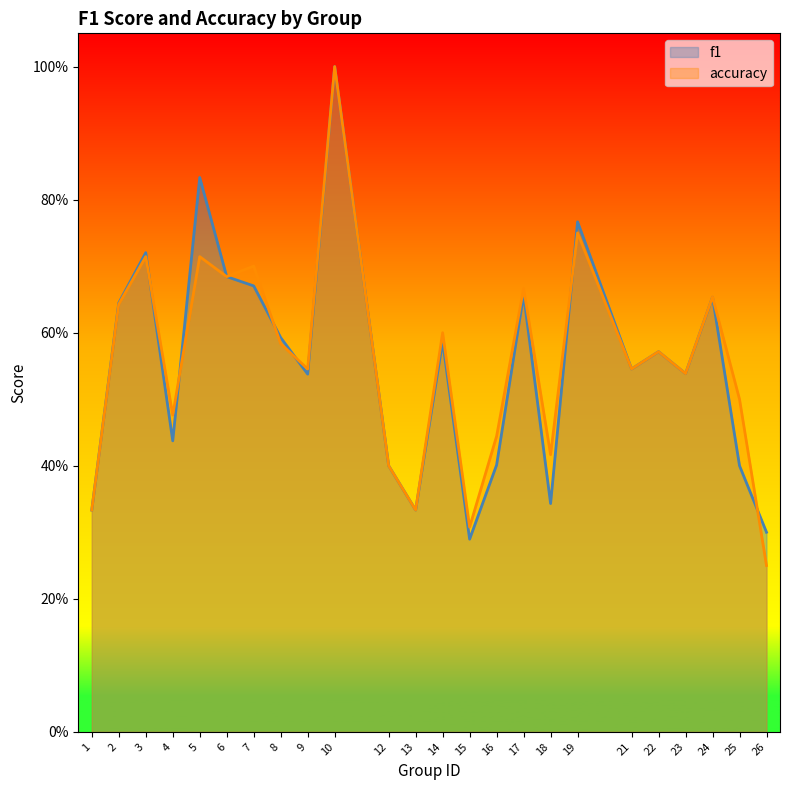

Is the value of accuracy at 19 greater than the value of f1 at 8?

Yes